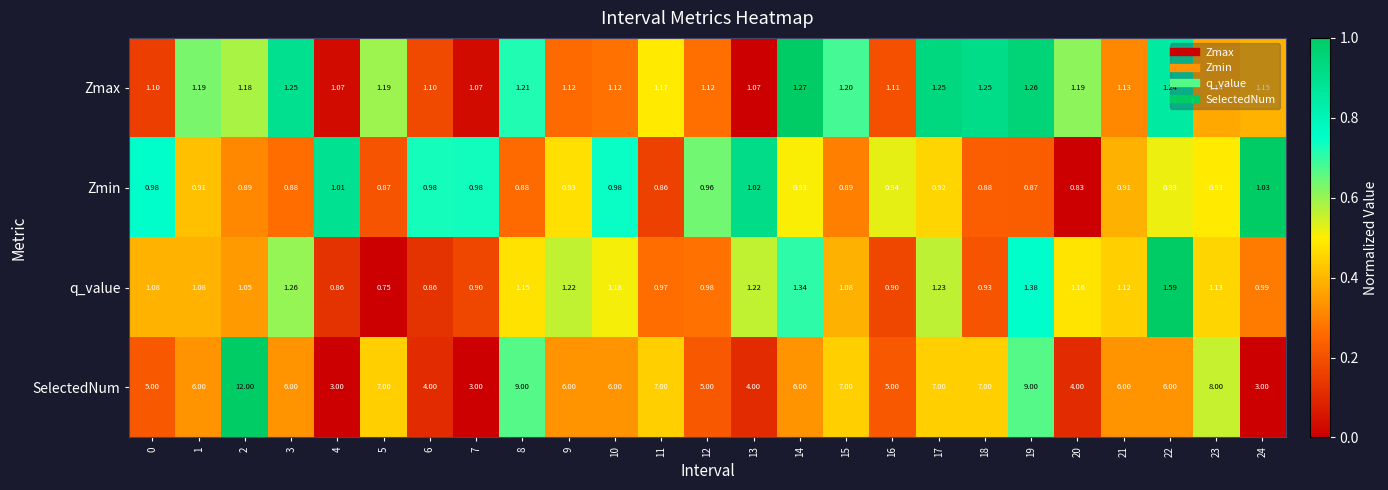

How many series are shown in this chart?

4